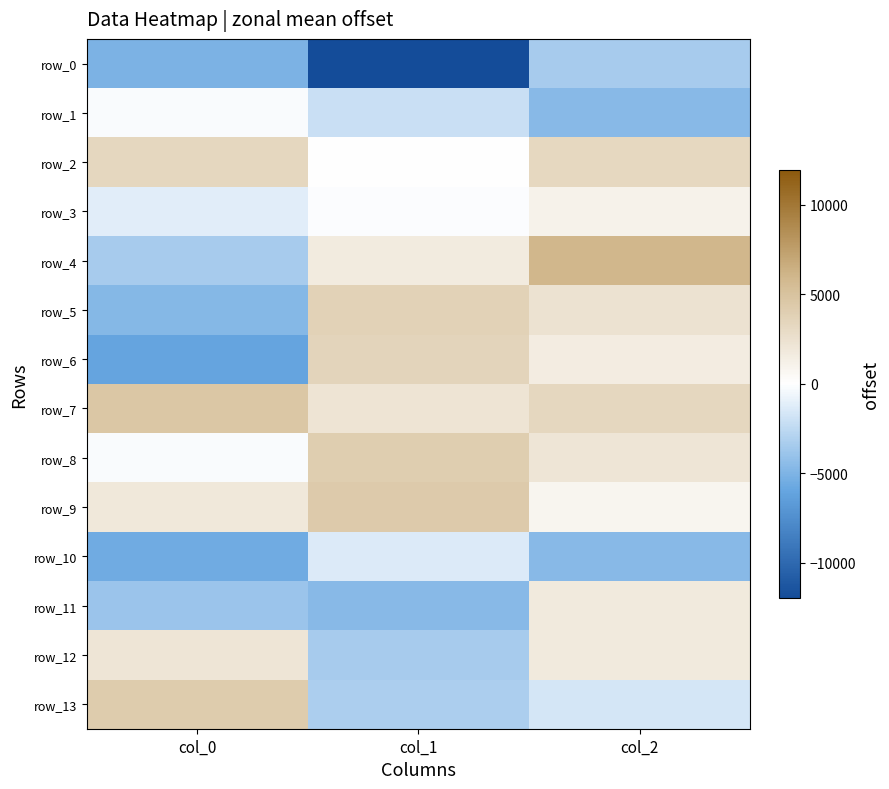

Where does the row_12 series first go above 1725?

col_0